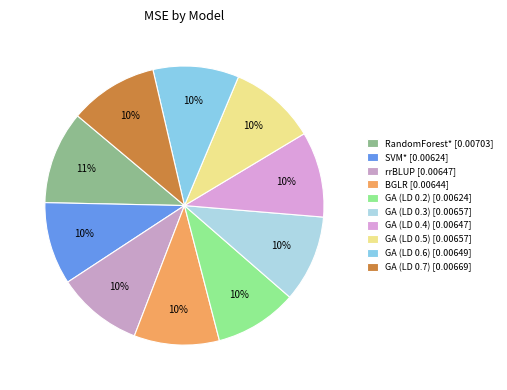

How many segments does this pie chart have?

10